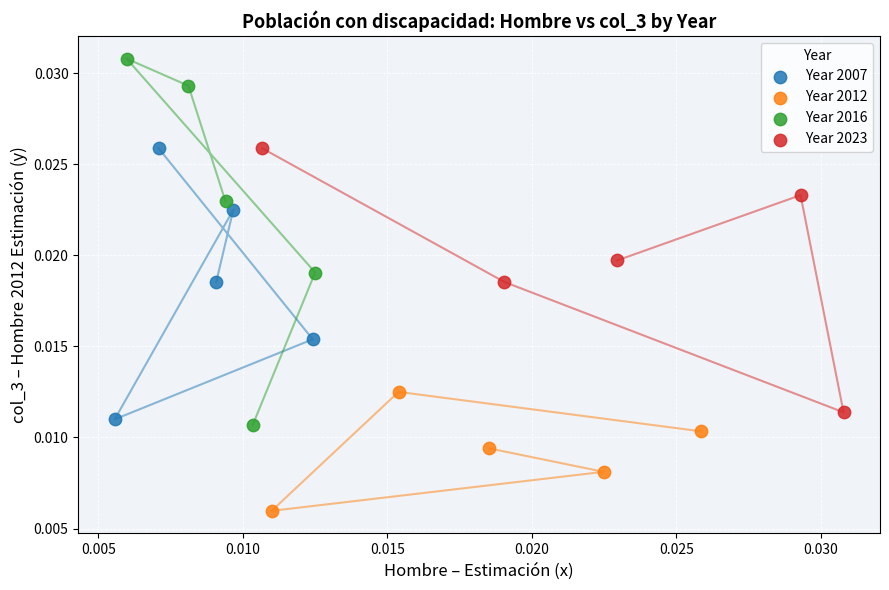

Which series has the widest spread of Y values?

Year 2016